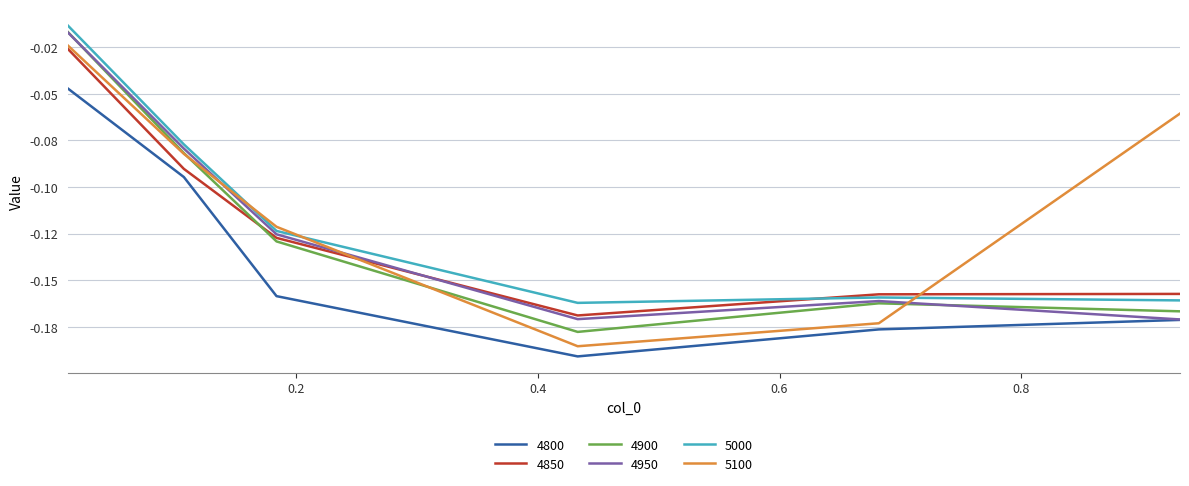

What are all the series names shown in the legend?

4800, 4850, 4900, 4950, 5000, 5100